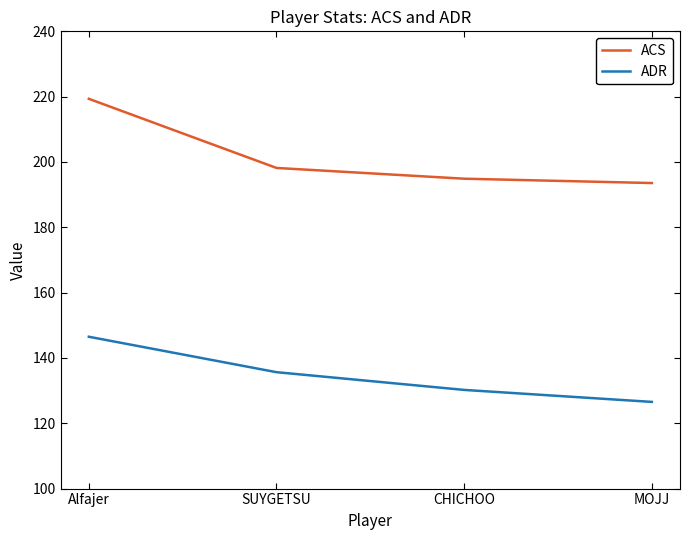

True or false: ADR and ACS intersect in this chart.

False